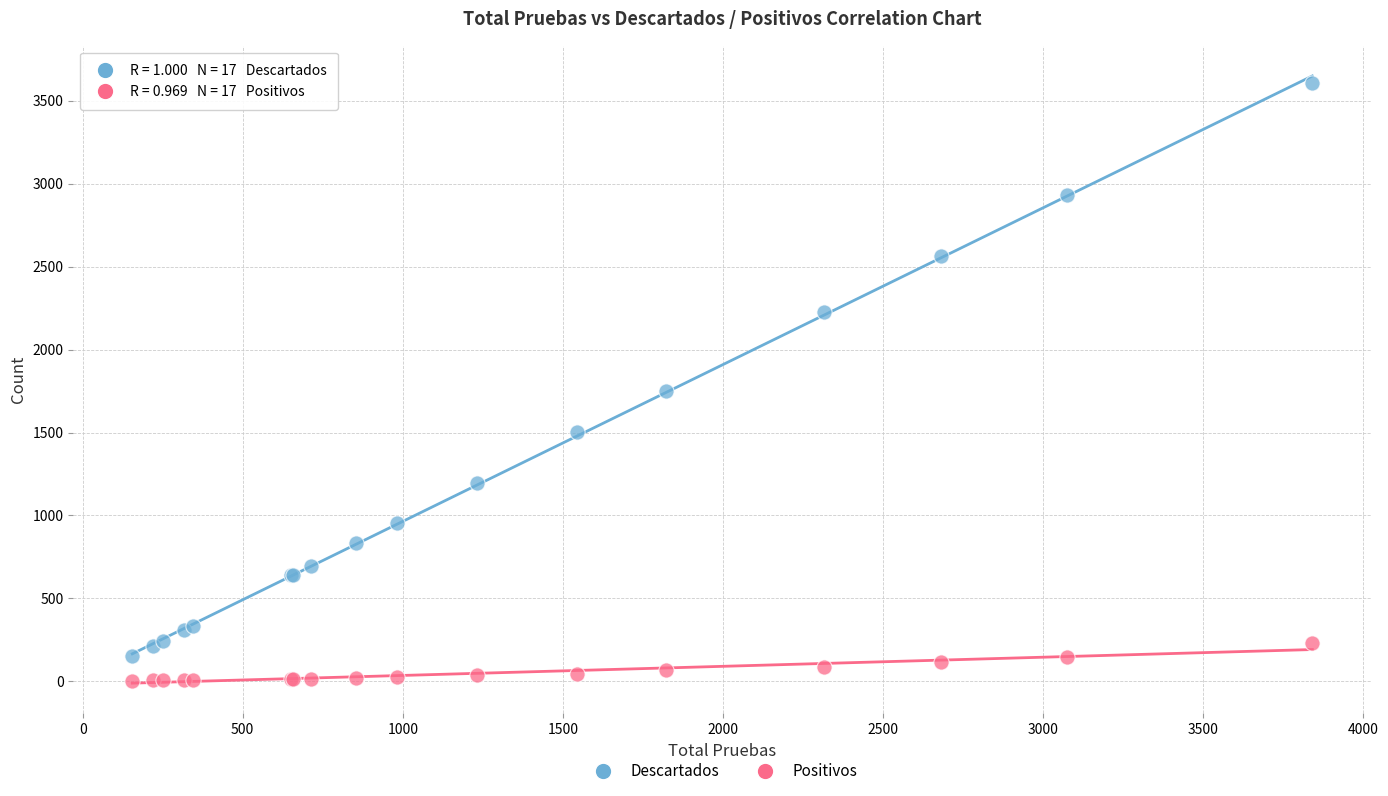

In the Descartados series, what Y value is closest to 1880?

1751